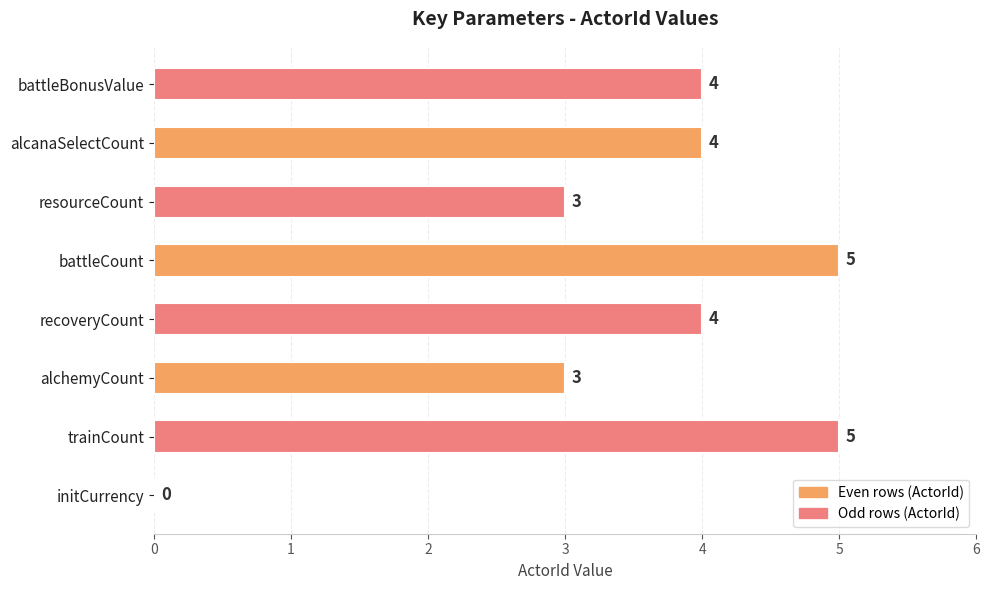

The chart shows a value of 5 at battleCount. True or false?

True